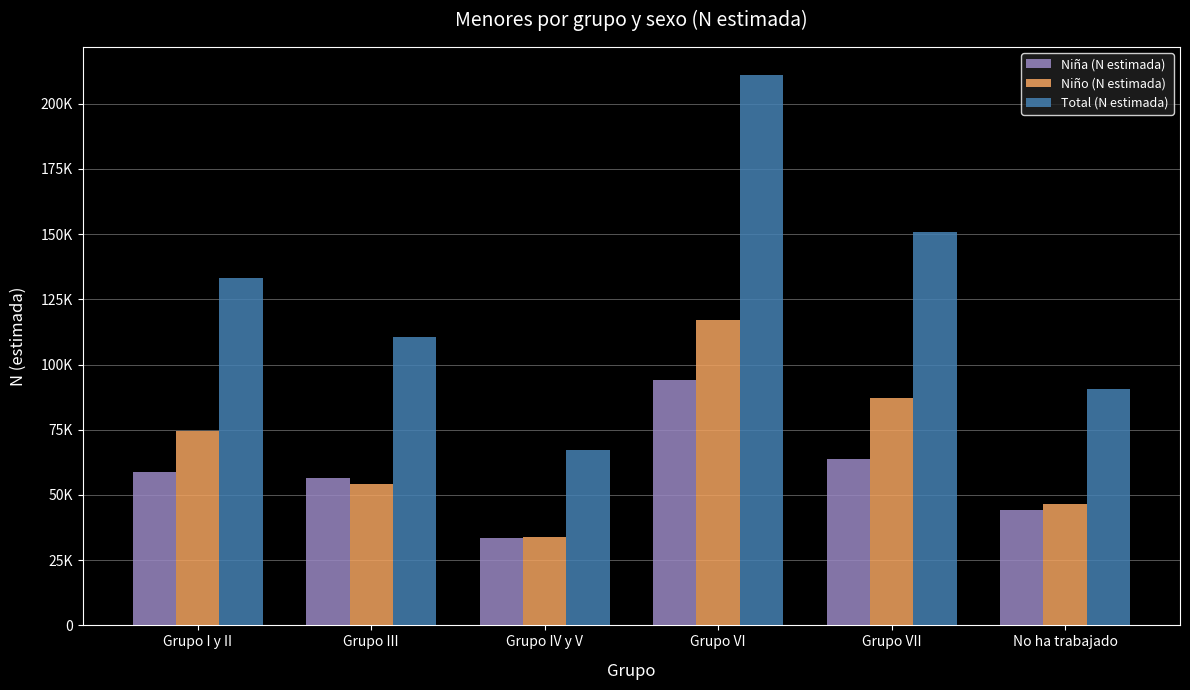

Which category has the lowest value in the Niño (N estimada) series?

Grupo IV y V